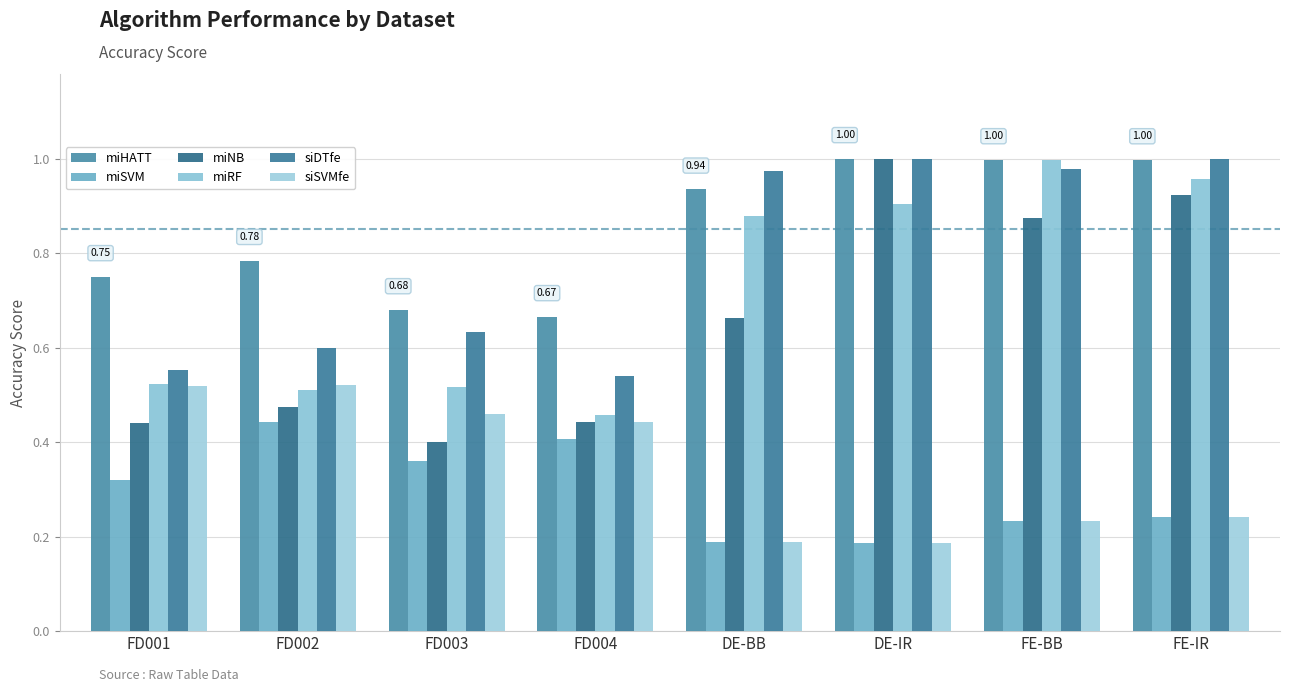

What is the total value across all series at DE-BB?

3.8